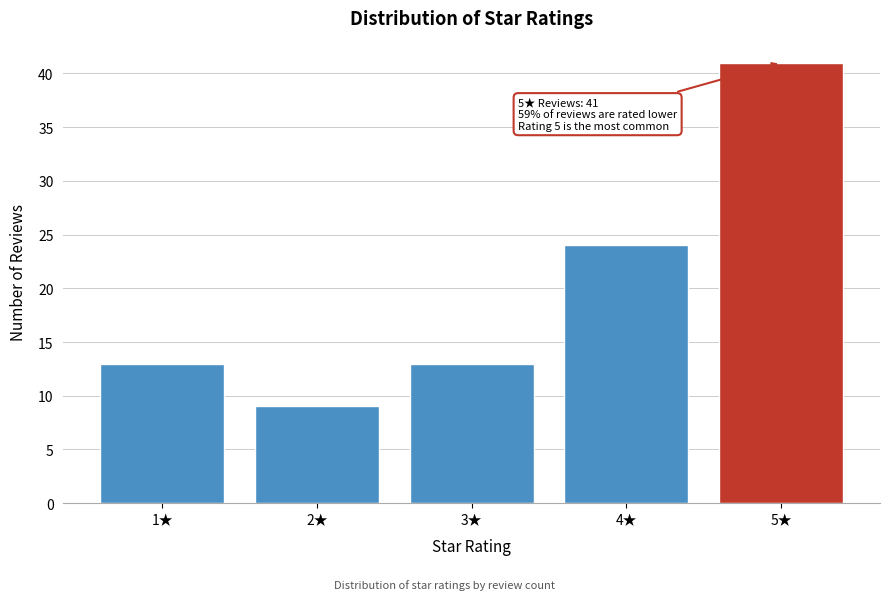

Reading left to right, what are all the values shown in this chart?

13	9	13	24	41